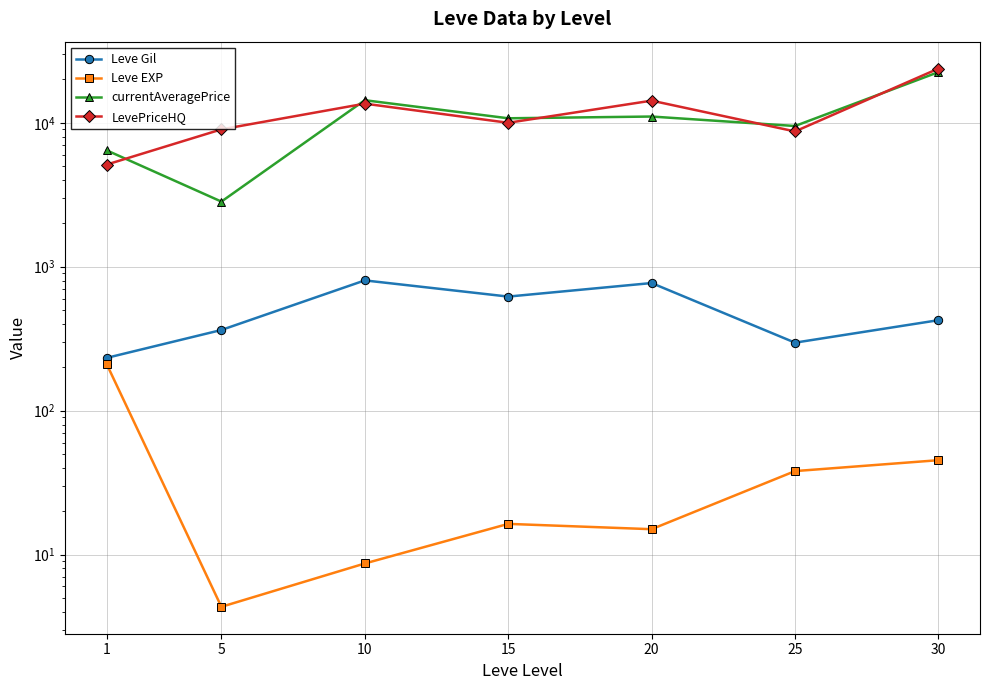

What is the total value across all series at 20?

26090.8